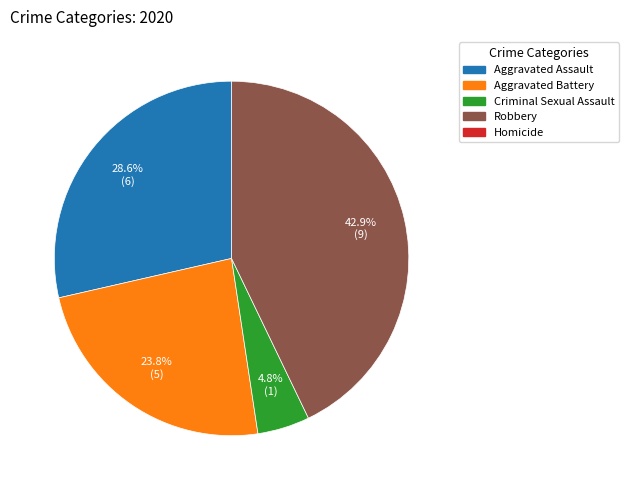

Does any single category account for the majority?

No